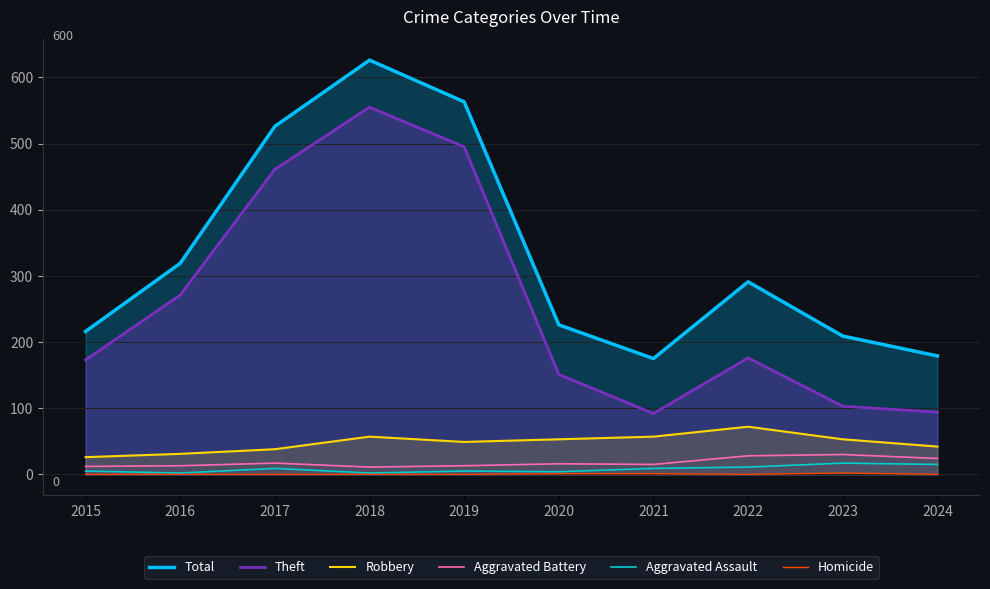

What is the difference between the Aggravated Assault values at 2019 and 2017?

4